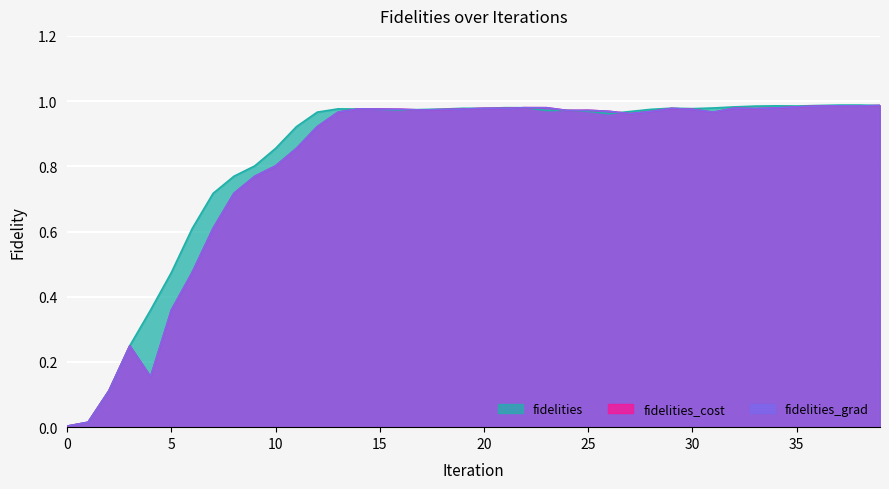

Which series has the largest total across all categories?

fidelities